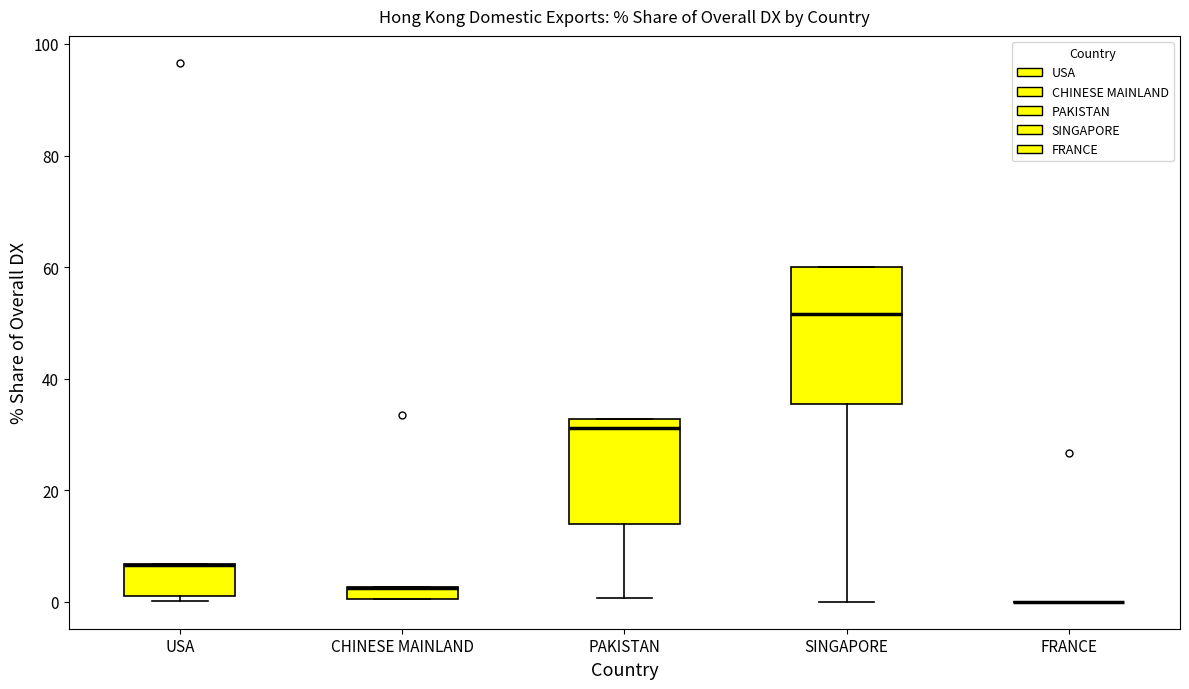

Which box is the tallest, from its lower edge to its upper edge?

SINGAPORE